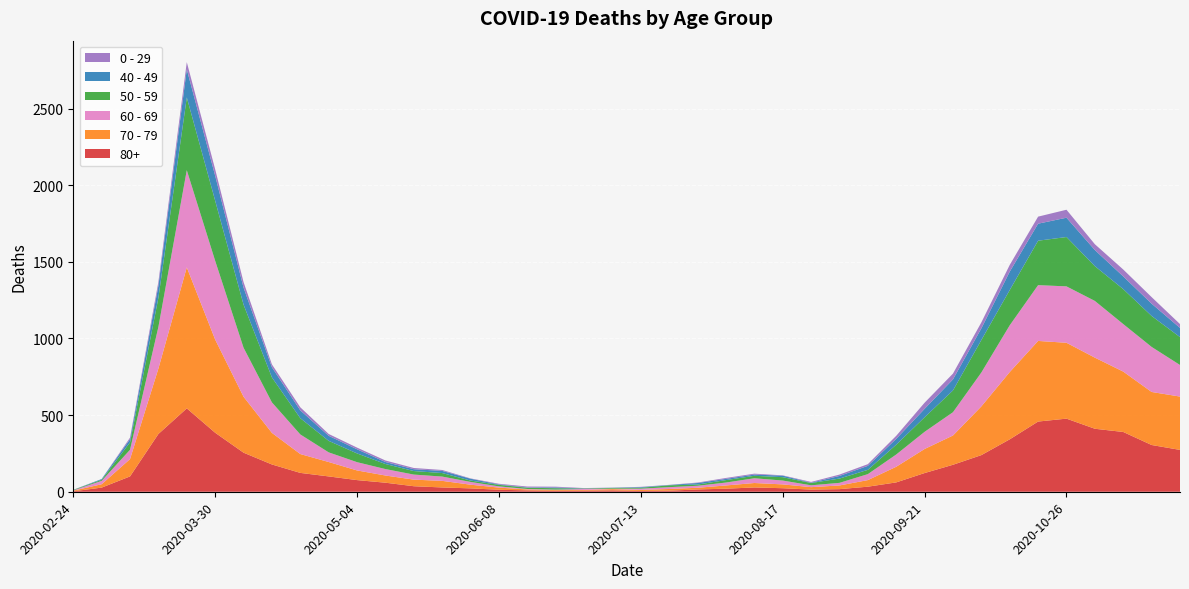

Reading left to right, extract all data points from this chart.

80+: 2020-02-24=3	2020-03-02=27	2020-03-09=100	2020-03-16=377	2020-03-23=544	2020-03-30=385	2020-04-06=255	2020-04-13=178	2020-04-20=123	2020-04-27=100	2020-05-04=76	2020-05-11=59	2020-05-18=36	2020-05-25=28	2020-06-01=22	2020-06-08=13	2020-06-15=9	2020-06-22=6	2020-06-29=7	2020-07-06=9	2020-07-13=5	2020-07-20=7	2020-07-27=15	2020-08-03=20	2020-08-10=28	2020-08-17=23	2020-08-24=14	2020-08-31=17	2020-09-07=33	2020-09-14=61	2020-09-21=122	2020-09-28=176	2020-10-05=239	2020-10-12=342	2020-10-19=458	2020-10-26=477	2020-11-02=411	2020-11-09=390	2020-11-16=305	2020-11-23=273
70 - 79: 2020-02-24=4	2020-03-02=22	2020-03-09=113	2020-03-16=427	2020-03-23=920	2020-03-30=608	2020-04-06=365	2020-04-13=206	2020-04-20=123	2020-04-27=94	2020-05-04=63	2020-05-11=47	2020-05-18=43	2020-05-25=43	2020-06-01=24	2020-06-08=14	2020-06-15=6	2020-06-22=5	2020-06-29=5	2020-07-06=8	2020-07-13=7	2020-07-20=11	2020-07-27=11	2020-08-03=21	2020-08-10=29	2020-08-17=25	2020-08-24=16	2020-08-31=24	2020-09-07=43	2020-09-14=102	2020-09-21=157	2020-09-28=191	2020-10-05=318	2020-10-12=439	2020-10-19=526	2020-10-26=495	2020-11-02=464	2020-11-09=394	2020-11-16=346	2020-11-23=348
60 - 69: 2020-02-24=2	2020-03-02=22	2020-03-09=61	2020-03-16=272	2020-03-23=634	2020-03-30=514	2020-04-06=320	2020-04-13=199	2020-04-20=128	2020-04-27=63	2020-05-04=54	2020-05-11=42	2020-05-18=33	2020-05-25=28	2020-06-01=18	2020-06-08=8	2020-06-15=3	2020-06-22=3	2020-06-29=6	2020-07-06=3	2020-07-13=8	2020-07-20=12	2020-07-27=13	2020-08-03=19	2020-08-10=31	2020-08-17=25	2020-08-24=12	2020-08-31=17	2020-09-07=39	2020-09-14=80	2020-09-21=112	2020-09-28=152	2020-10-05=221	2020-10-12=305	2020-10-19=364	2020-10-26=368	2020-11-02=370	2020-11-09=310	2020-11-16=294	2020-11-23=206
50 - 59: 2020-02-24=3	2020-03-02=7	2020-03-09=48	2020-03-16=190	2020-03-23=475	2020-03-30=392	2020-04-06=281	2020-04-13=163	2020-04-20=106	2020-04-27=75	2020-05-04=57	2020-05-11=33	2020-05-18=23	2020-05-25=23	2020-06-01=9	2020-06-08=10	2020-06-15=8	2020-06-22=9	2020-06-29=3	2020-07-06=5	2020-07-13=6	2020-07-20=12	2020-07-27=8	2020-08-03=16	2020-08-10=16	2020-08-17=22	2020-08-24=15	2020-08-31=28	2020-09-07=28	2020-09-14=64	2020-09-21=95	2020-09-28=142	2020-10-05=212	2020-10-12=230	2020-10-19=290	2020-10-26=322	2020-11-02=227	2020-11-09=228	2020-11-16=202	2020-11-23=182
40 - 49: 2020-02-24=0	2020-03-02=5	2020-03-09=21	2020-03-16=79	2020-03-23=183	2020-03-30=163	2020-04-06=111	2020-04-13=66	2020-04-20=51	2020-04-27=33	2020-05-04=27	2020-05-11=13	2020-05-18=12	2020-05-25=14	2020-06-01=12	2020-06-08=3	2020-06-15=2	2020-06-22=5	2020-06-29=1	2020-07-06=1	2020-07-13=4	2020-07-20=2	2020-07-27=10	2020-08-03=8	2020-08-10=8	2020-08-17=10	2020-08-24=2	2020-08-31=17	2020-09-07=26	2020-09-14=38	2020-09-21=55	2020-09-28=72	2020-10-05=76	2020-10-12=120	2020-10-19=111	2020-10-26=126	2020-11-02=105	2020-11-09=83	2020-11-16=80	2020-11-23=60
0 - 29: 2020-02-24=1	2020-03-02=0	2020-03-09=10	2020-03-16=25	2020-03-23=47	2020-03-30=42	2020-04-06=36	2020-04-13=19	2020-04-20=20	2020-04-27=12	2020-05-04=11	2020-05-11=10	2020-05-18=8	2020-05-25=6	2020-06-01=2	2020-06-08=4	2020-06-15=6	2020-06-22=5	2020-06-29=2	2020-07-06=1	2020-07-13=2	2020-07-20=1	2020-07-27=3	2020-08-03=6	2020-08-10=6	2020-08-17=2	2020-08-24=5	2020-08-31=9	2020-09-07=11	2020-09-14=20	2020-09-21=40	2020-09-28=38	2020-10-05=39	2020-10-12=44	2020-10-19=46	2020-10-26=52	2020-11-02=38	2020-11-09=45	2020-11-16=43	2020-11-23=25